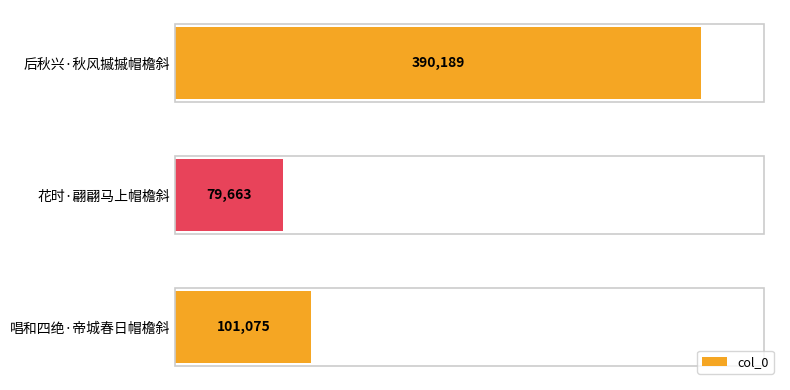

The value at 花时·翩翩马上帽檐斜 is 43086. True or false?

False